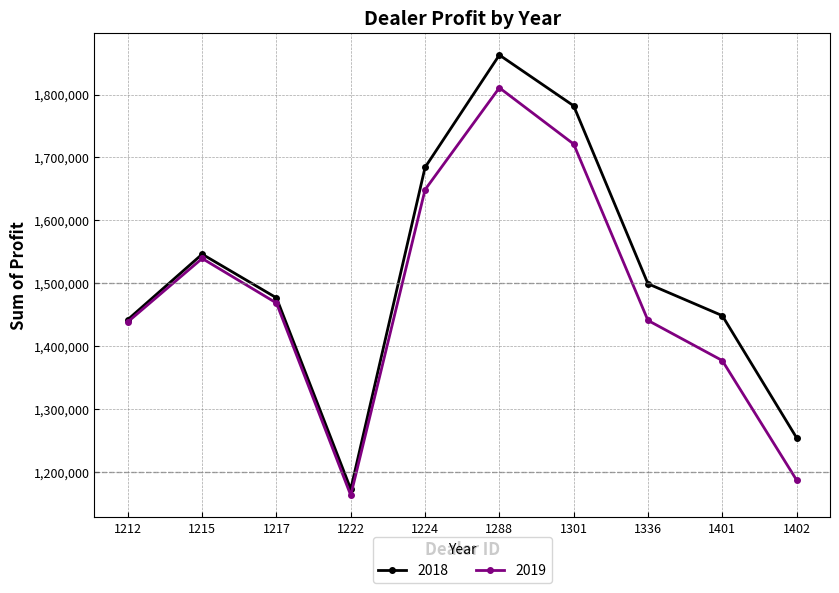

Rank the series by their maximum value, from lowest to highest.

2019, 2018